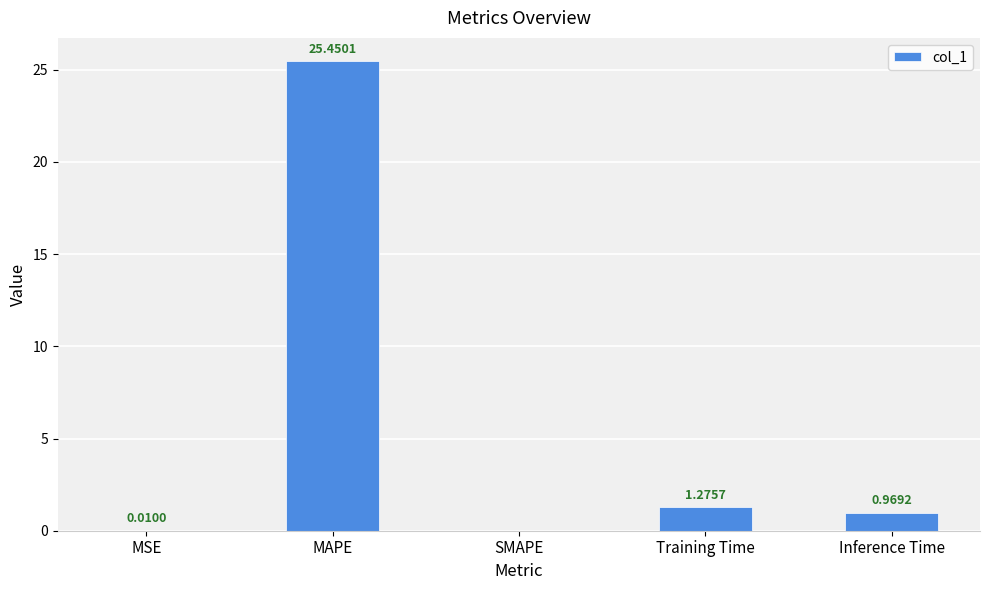

What is the sum of the values at Inference Time and Training Time?

2.2